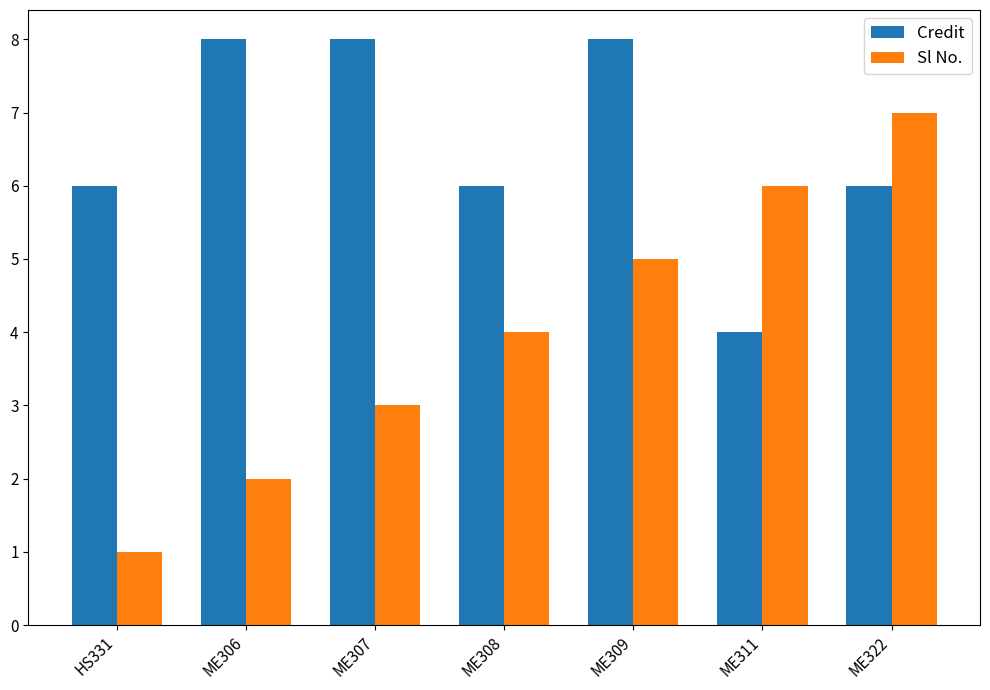

The value of Credit at ME307 is 8. True or false?

True